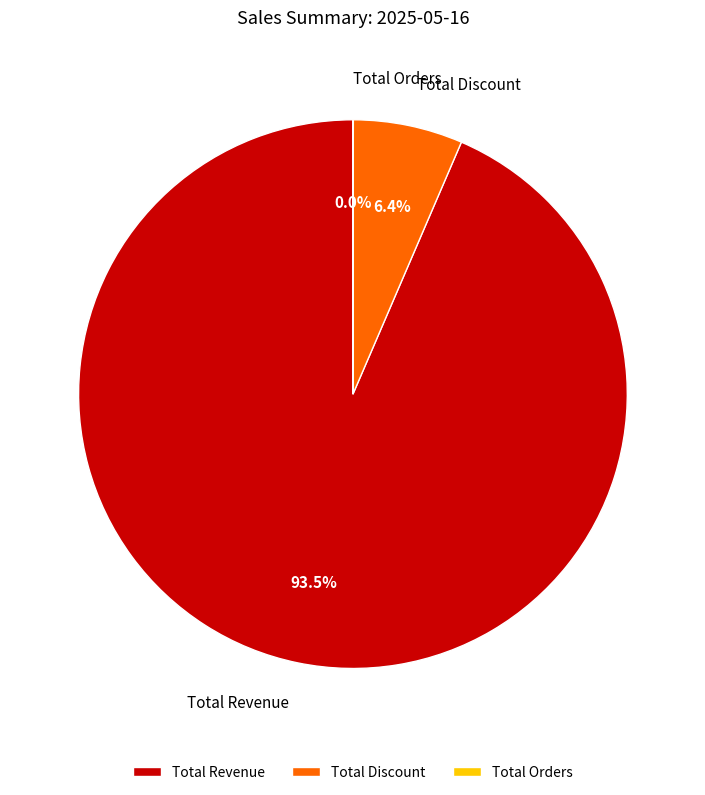

Which category has the biggest portion of the pie?

Total Revenue